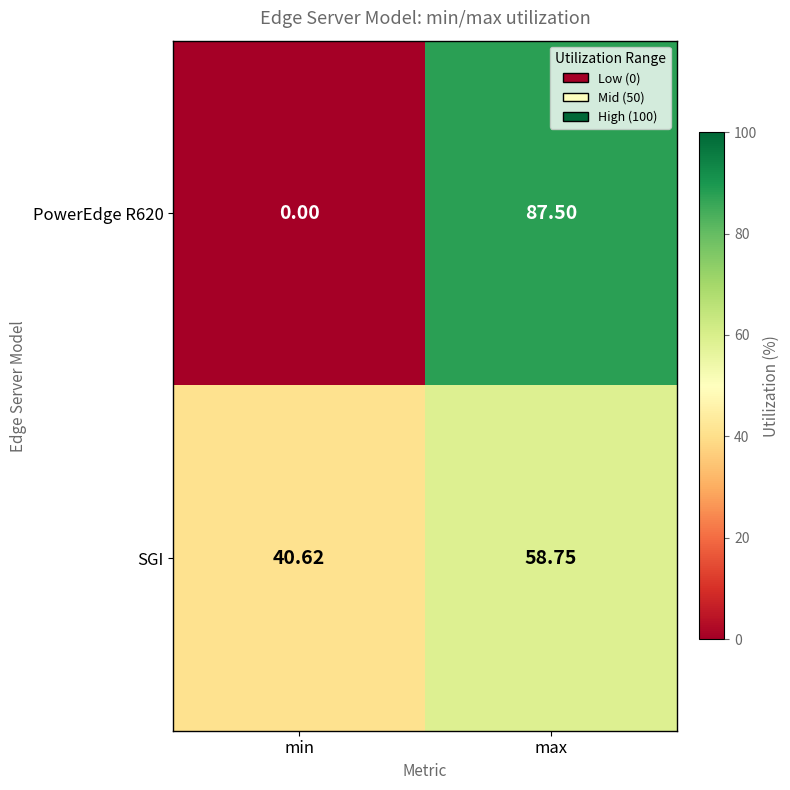

At which label is SGI closest to 49?

min